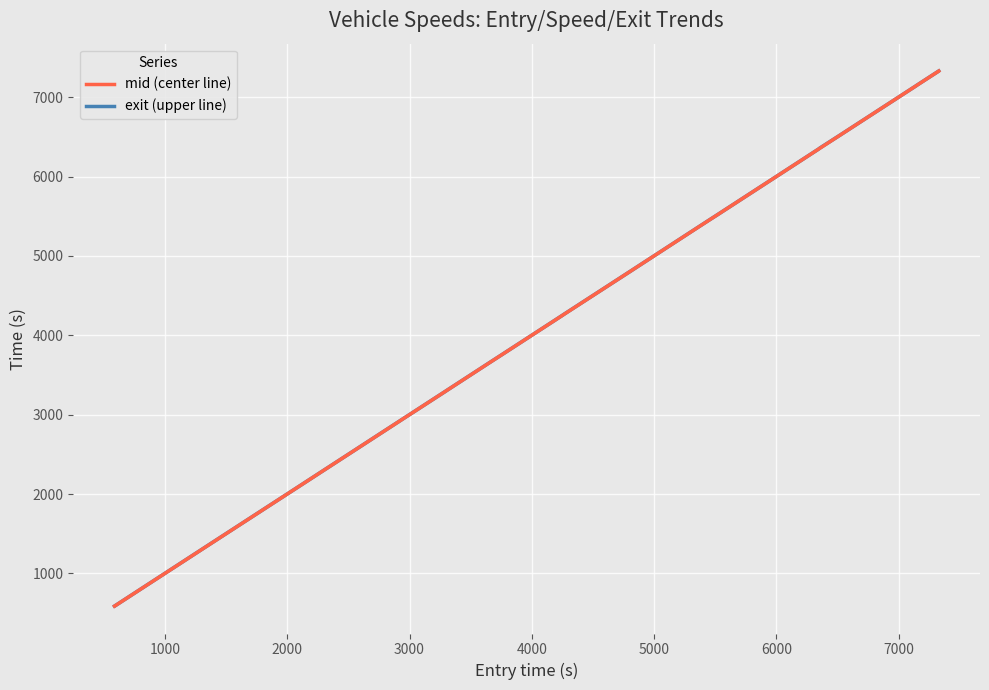

True or false: exit and mid intersect in this chart.

False